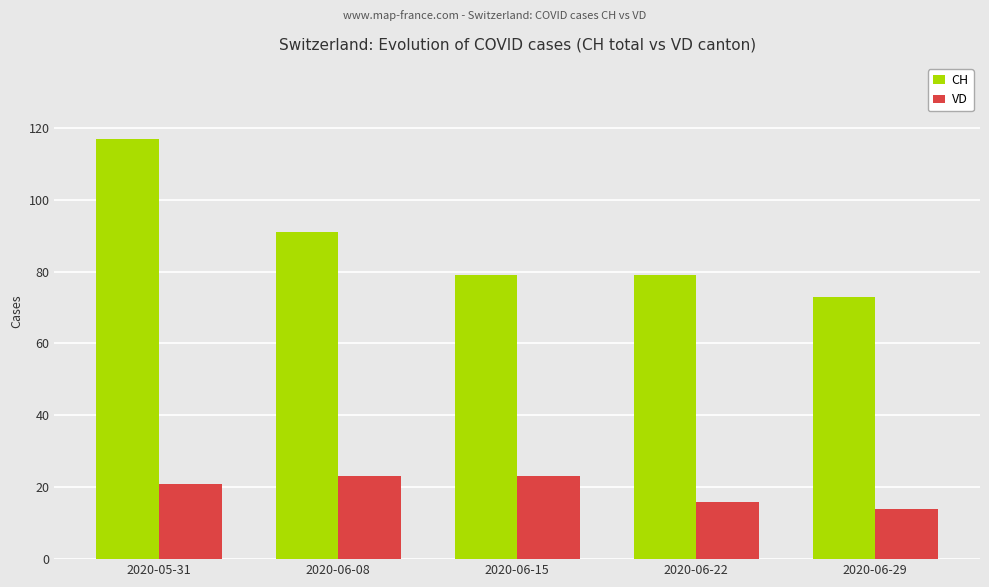

What is the label of the 4th bar from the right?

2020-06-08